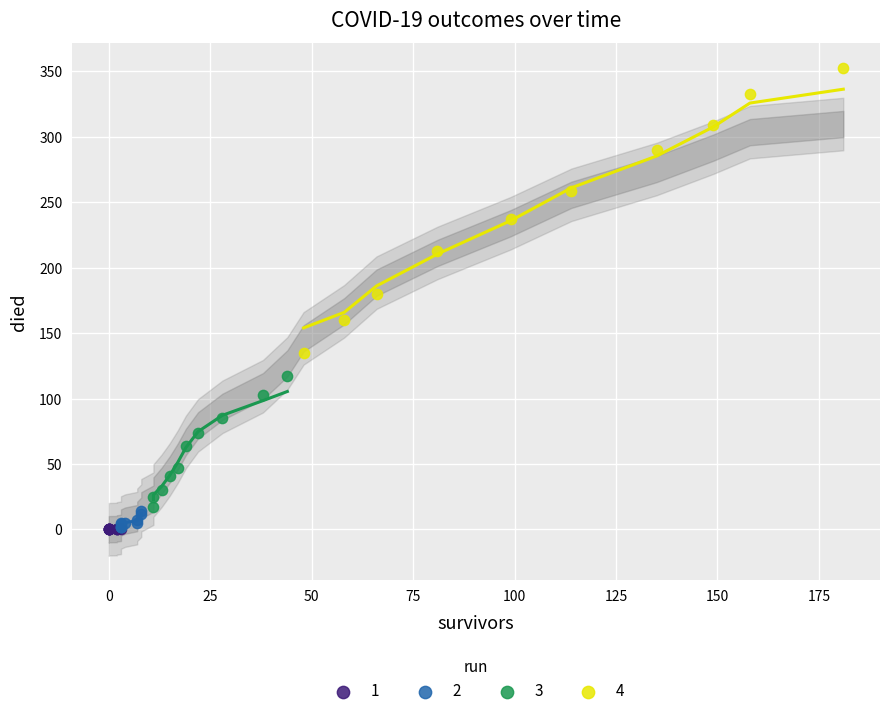

Which series contains the highest Y value?

4